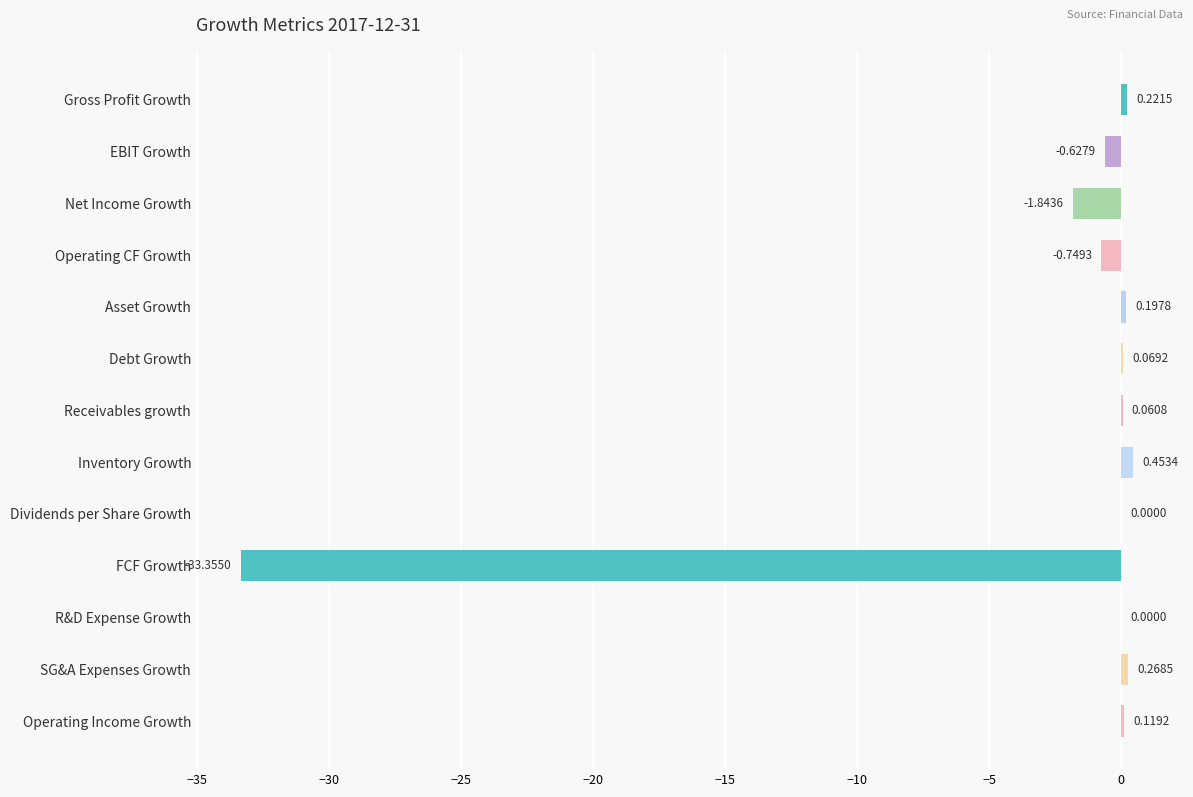

What is the sum of all values?

-35.2